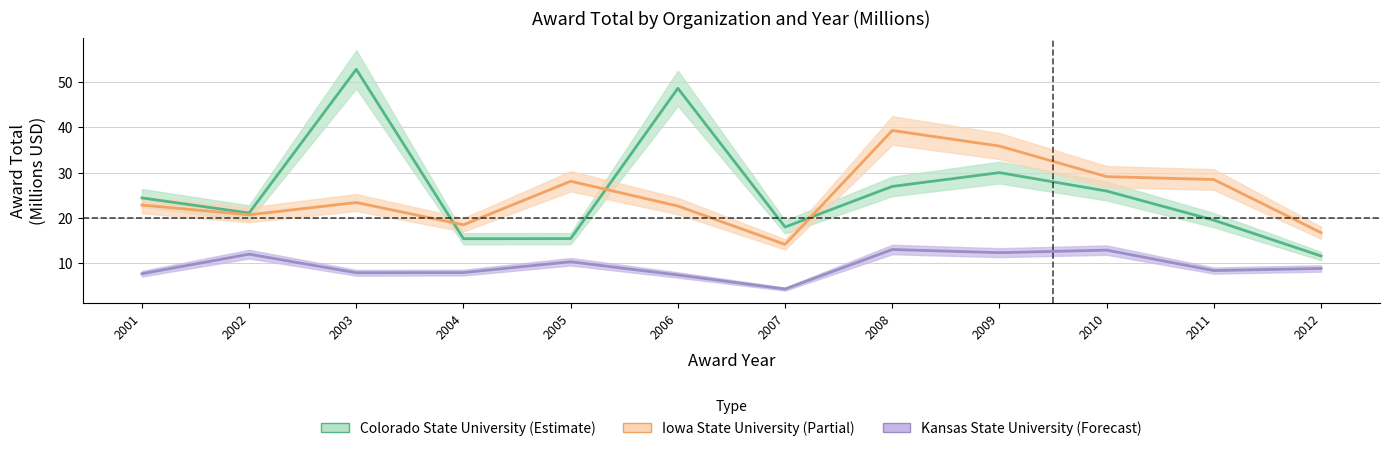

True or false: Kansas State University and Colorado State University cross at least once.

False